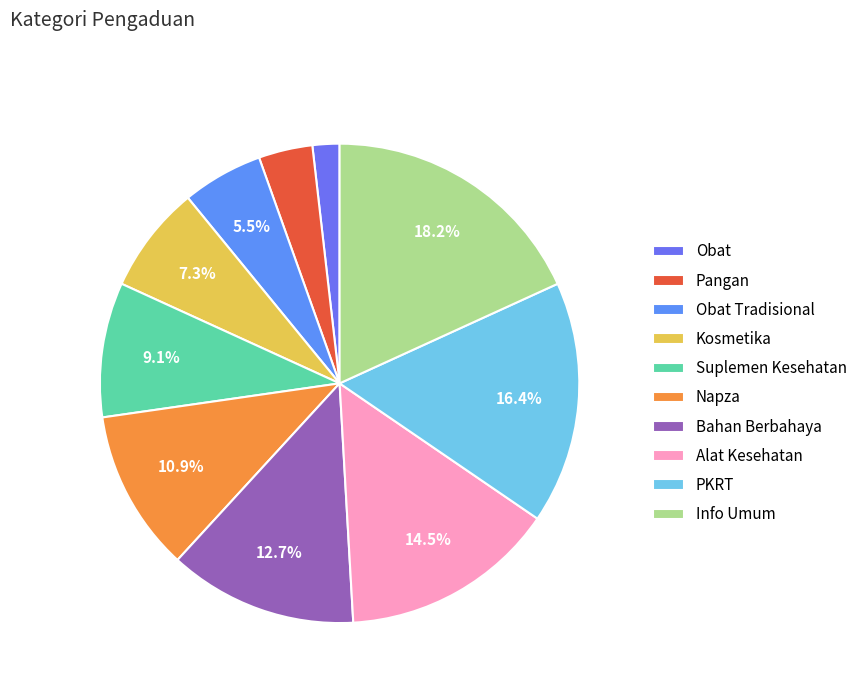

Which slice is the largest?

Info Umum